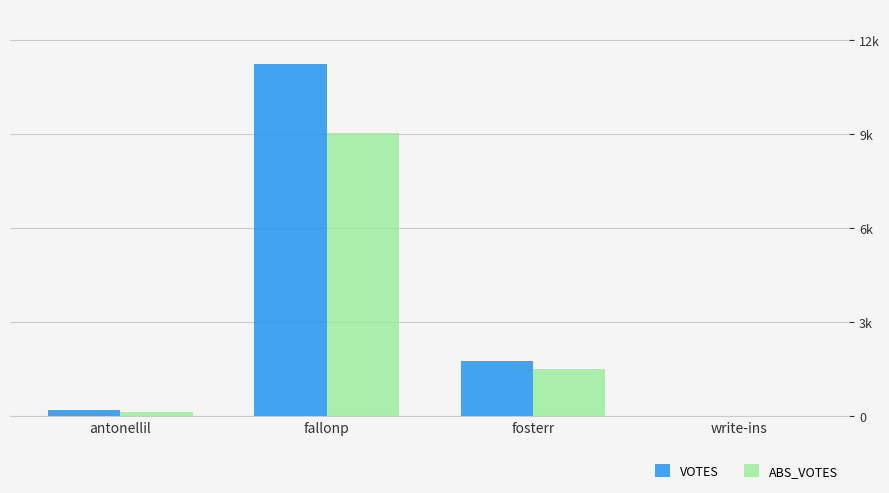

Rank the series at antonellil from lowest to highest value.

ABS_VOTES, VOTES